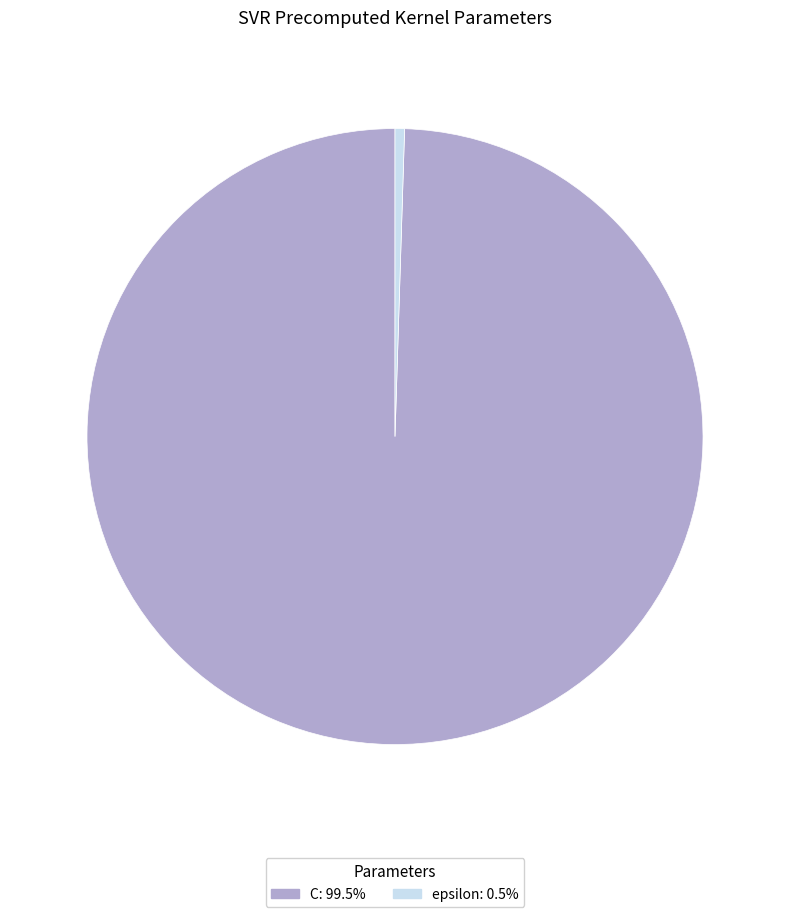

Is epsilon the majority of the pie?

No